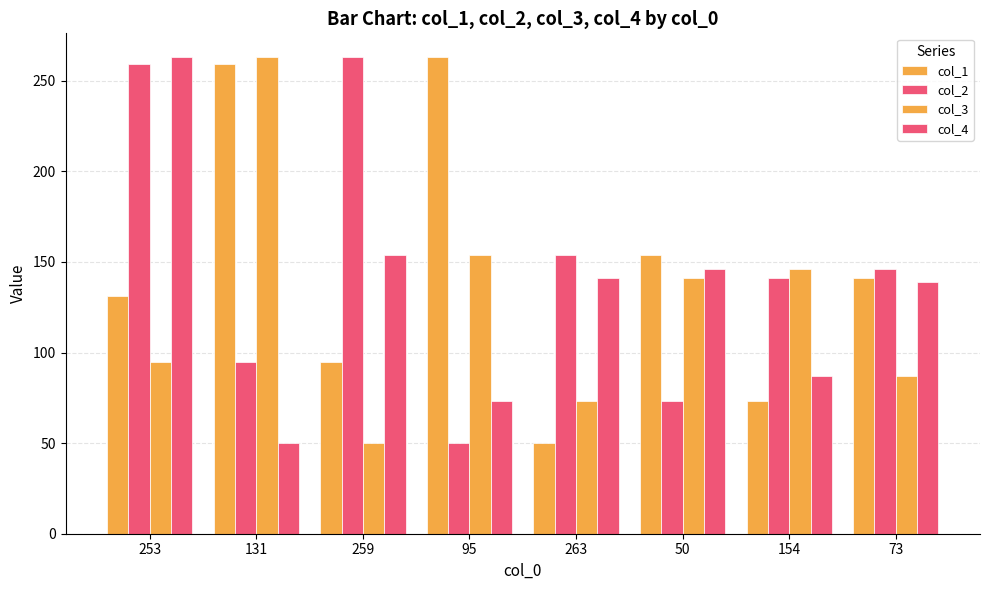

Is the value of col_1 at 259 greater than the value of col_2 at 50?

Yes